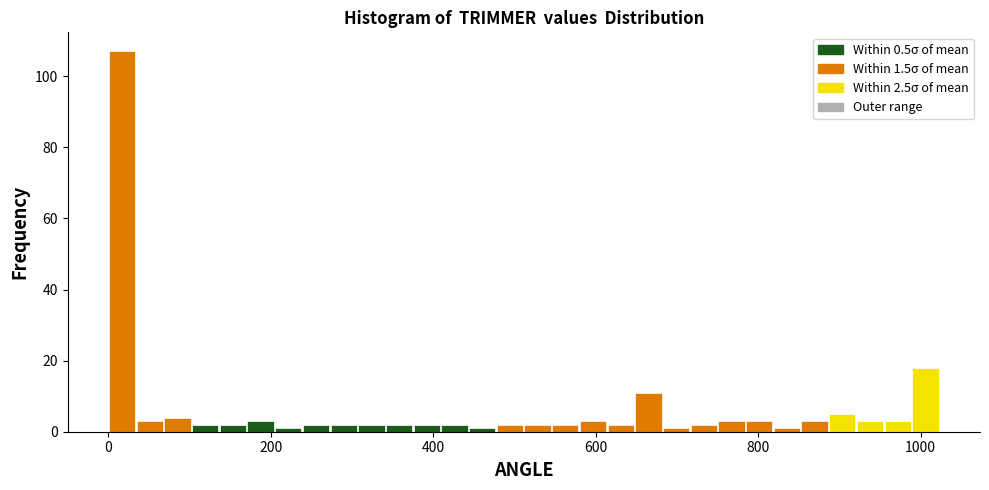

Around what value on the x-axis is the tallest bar? Give the approximate position of its centre, as read against the axis.

20